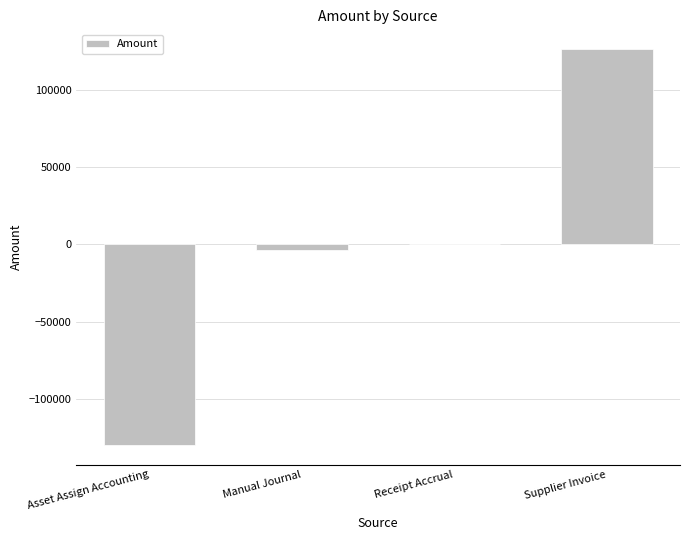

What is the sum of all values?

-6642.9